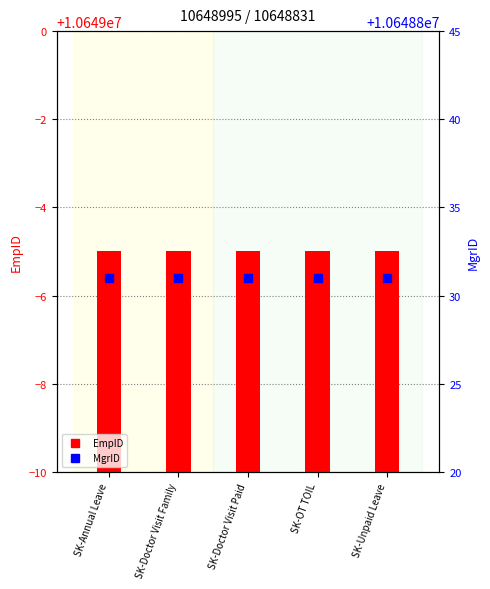

Which series reaches the maximum Y coordinate?

EmpID